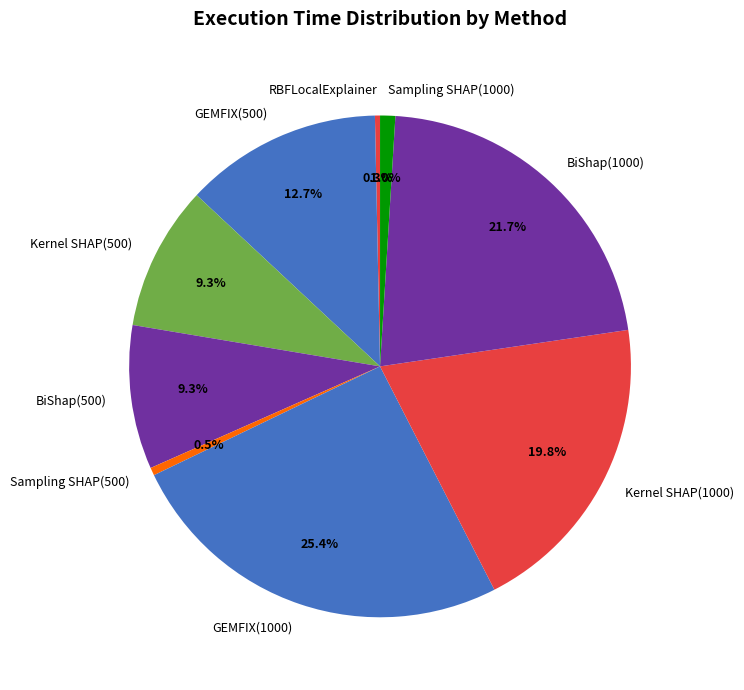

To the nearest percent, what is the average slice percentage?

11%